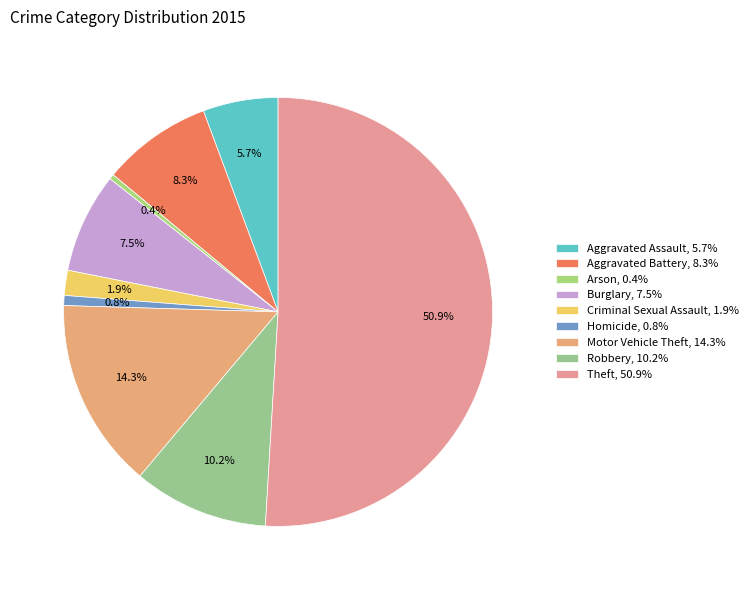

Is there a majority slice in this chart?

Yes